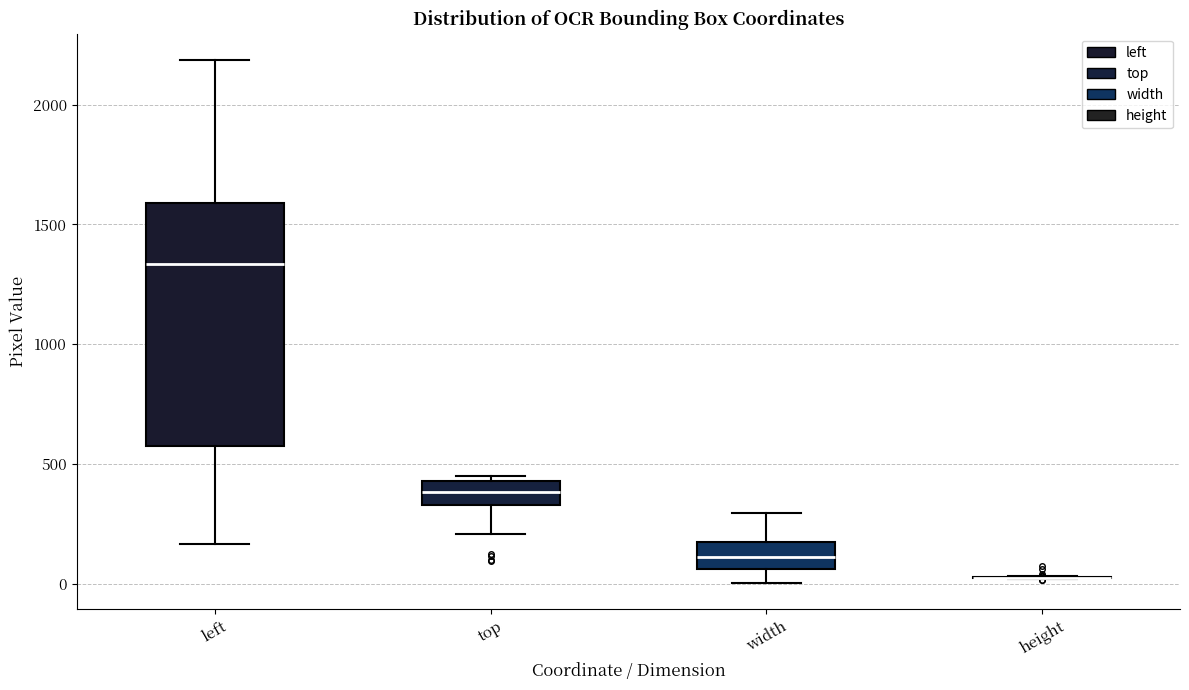

Reading left to right, transcribe this box plot: for each box, give where its median line is, the range the box spans, and where its two whiskers end, as read against the y-axis. The values are not printed on the chart, so give them approximately, as read against the axis.

left: median 1350, box 550 to 1600, whiskers 150 to 2200
top: median 400, box 350 to 450, whiskers 200 to 450 (just above the box's upper edge)
width: median 100, box 50 to 150, whiskers 0 to 300
height: box collapsed to a line at 50, whiskers 0 to 50